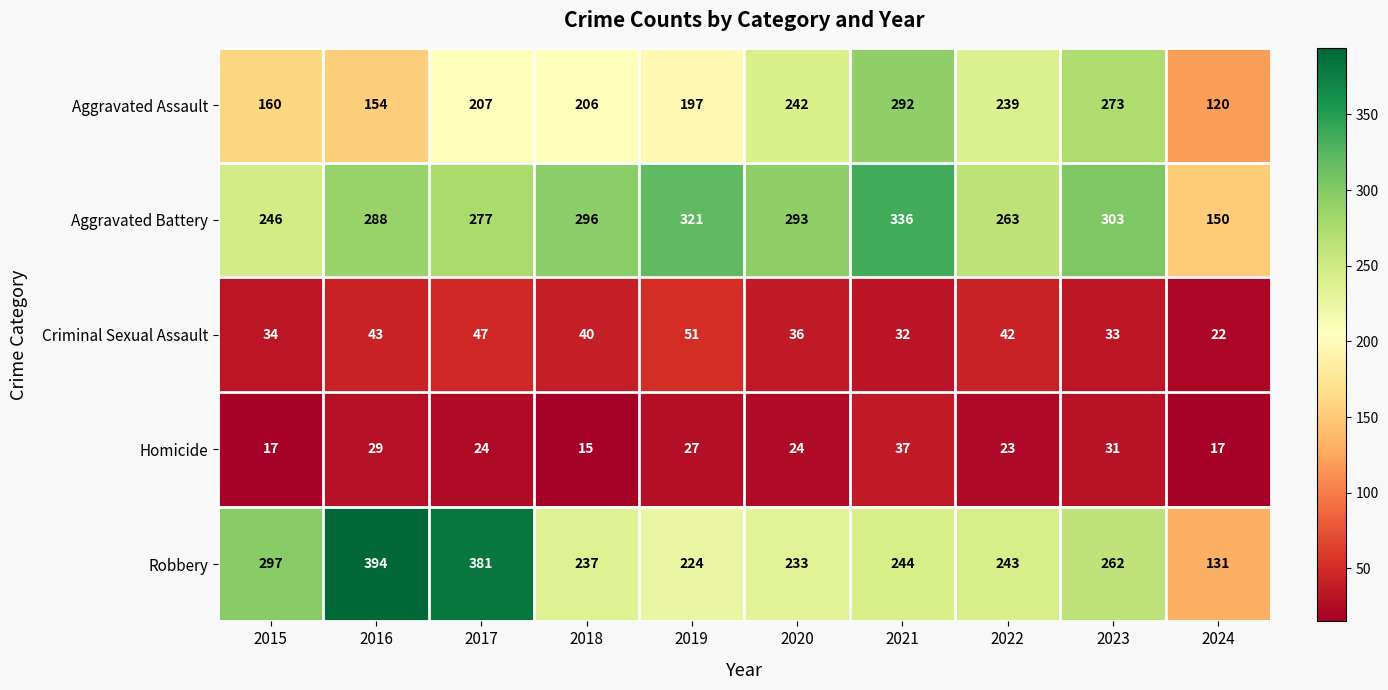

What is the total value across all series at 2018?

794